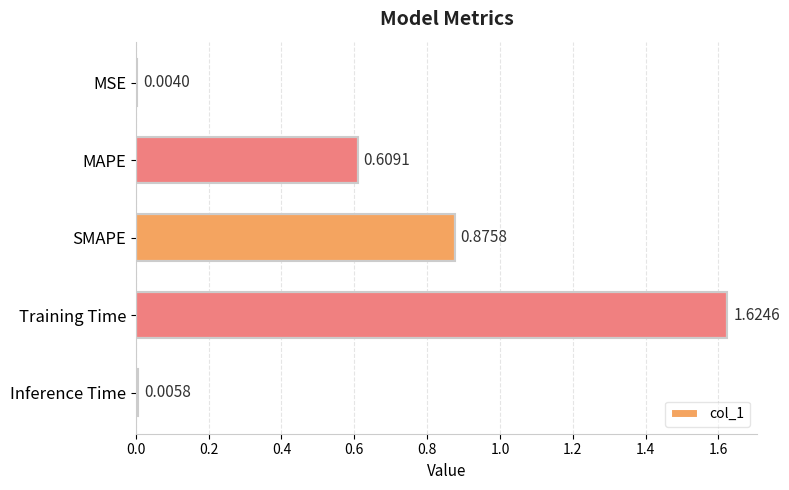

Where is the data nearest to the value 0?

MSE